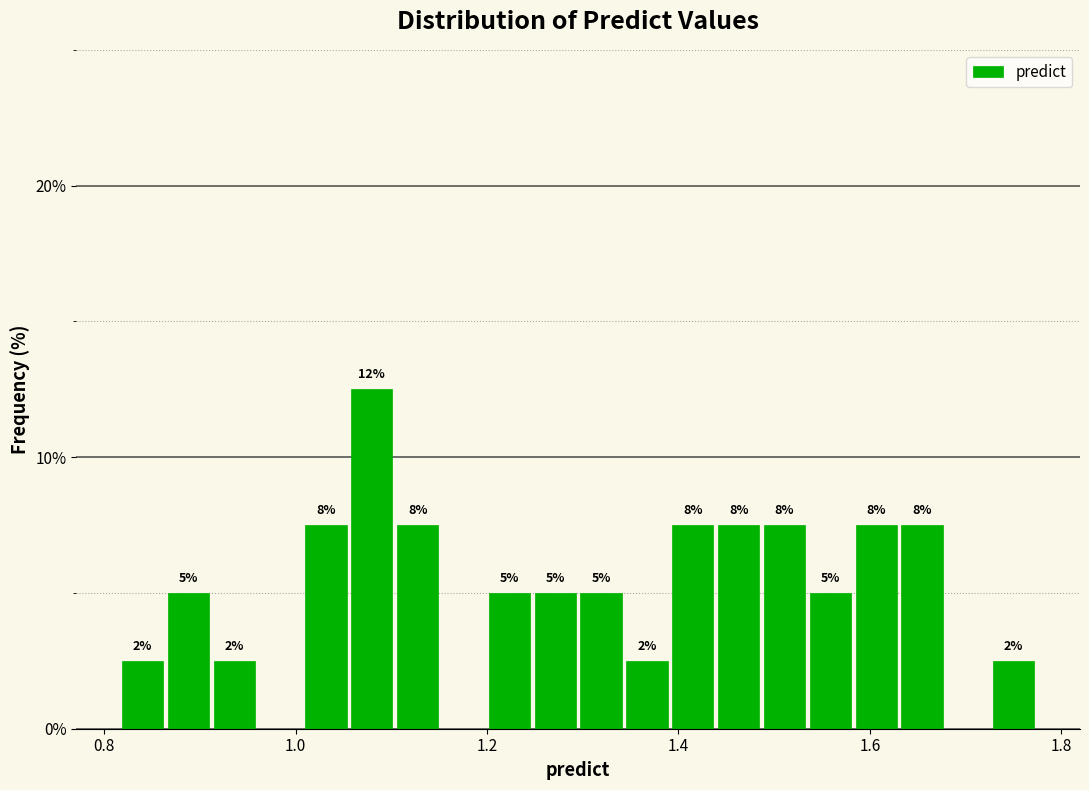

Around what value on the x-axis is the tallest bar? Give the approximate position of its centre, as read against the axis.

1.08